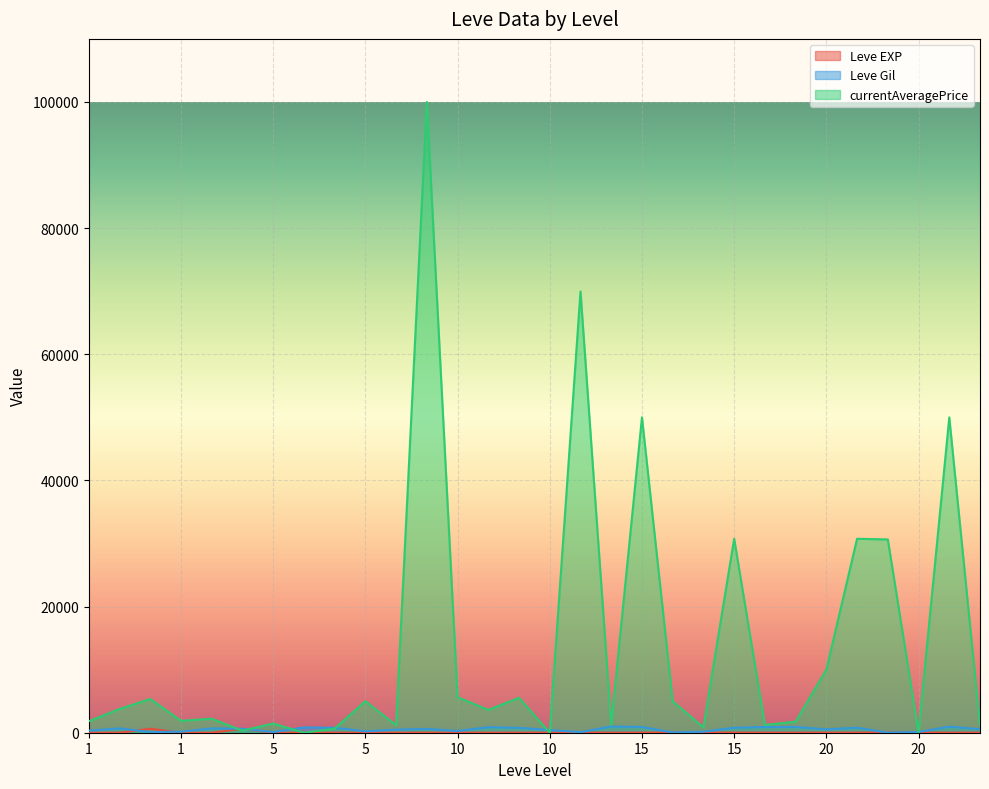

Between 20 and 1, which is larger?

20